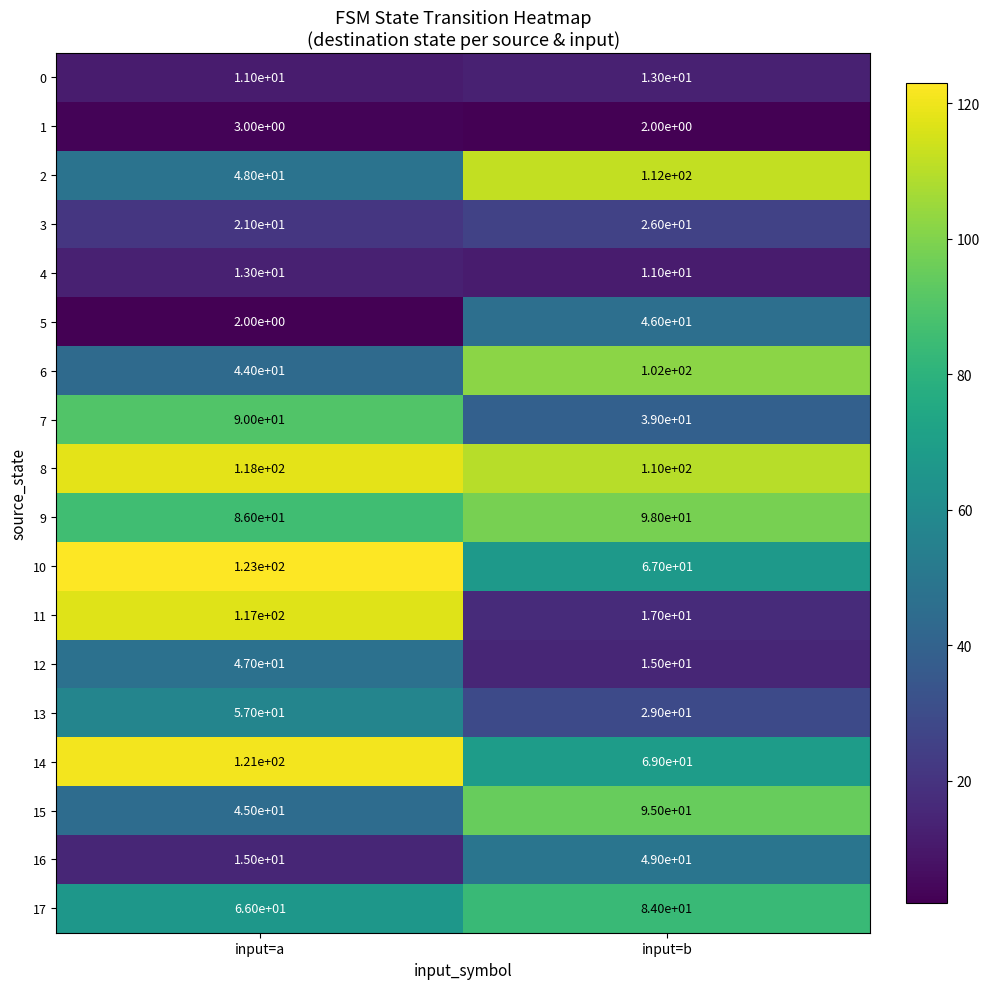

Which series has the largest total across all categories?

8